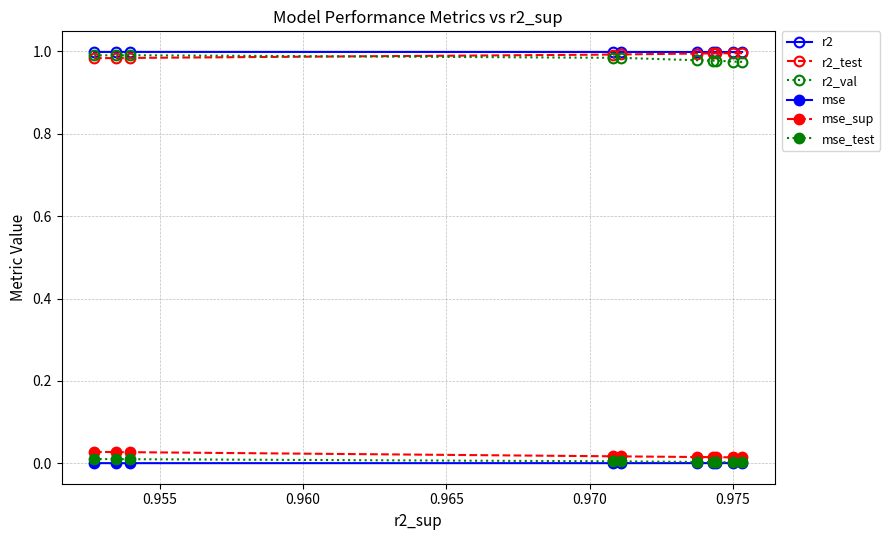

Which series has the largest total across all categories?

r2